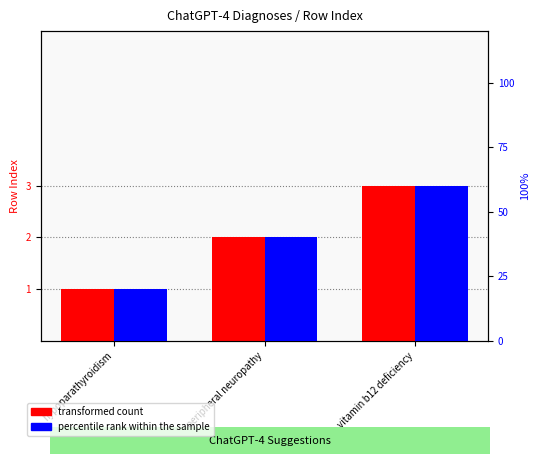

Which series has the largest total across all categories?

percentile rank within the sample